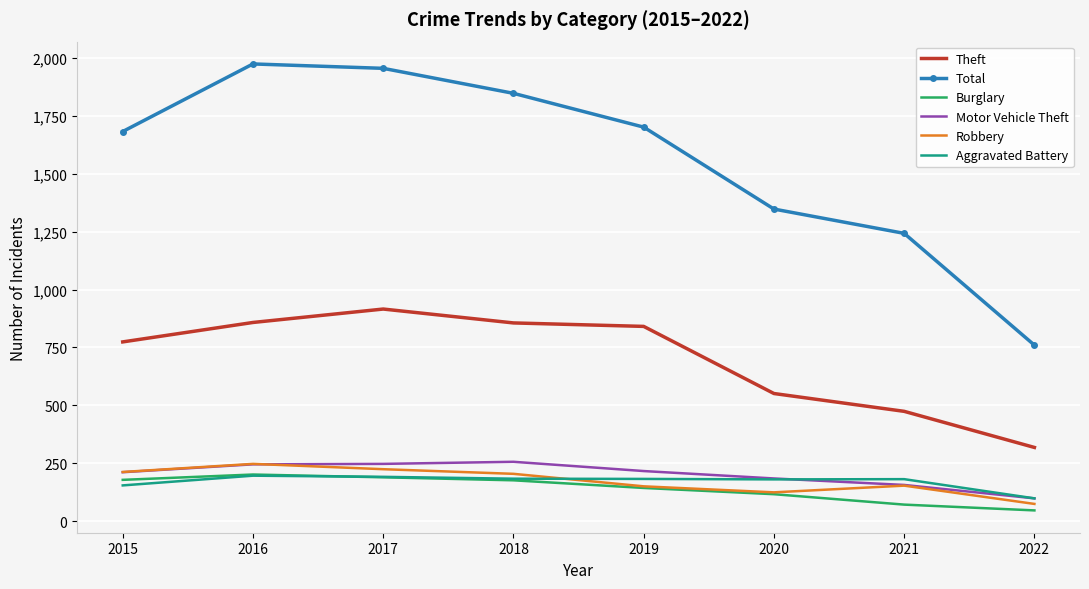

At which label does Robbery first exceed 204?

2015